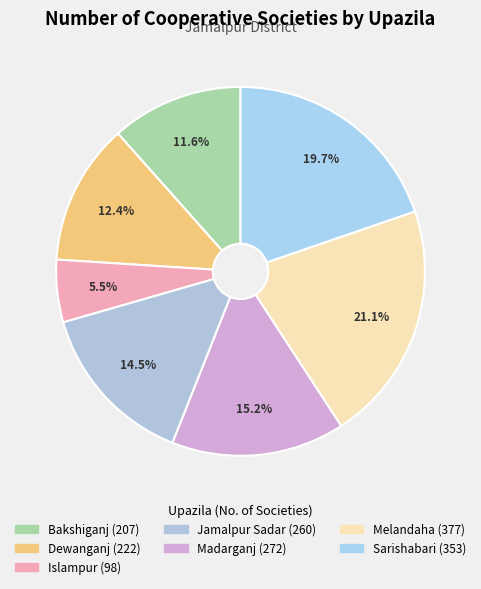

Which slice is the smallest?

Islampur